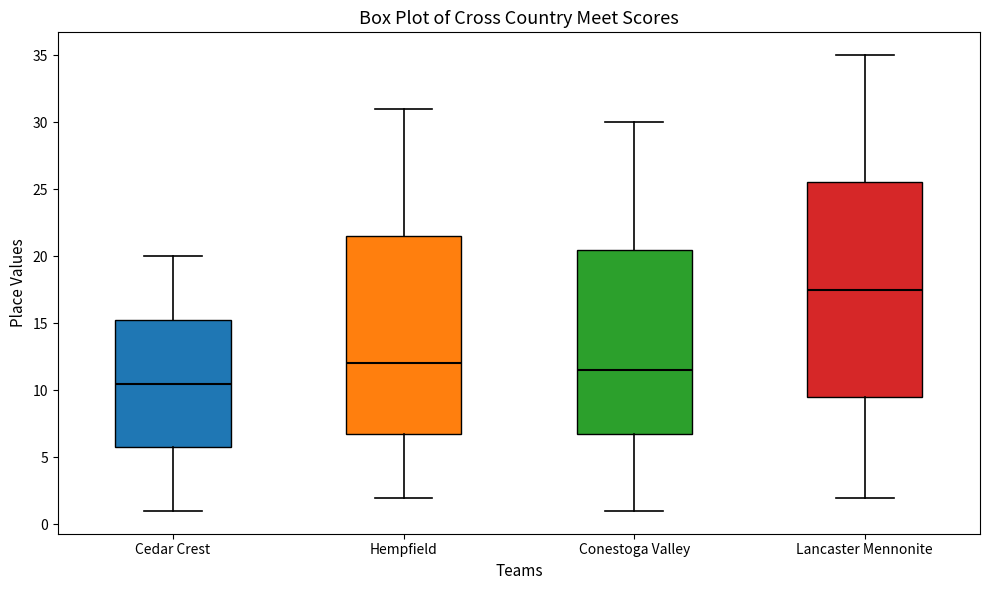

Reading left to right, transcribe this box plot: for each box, give where its median line is, the range the box spans, and where its two whiskers end, as read against the y-axis. The values are not printed on the chart, so give them approximately, as read against the axis.

Cedar Crest: median 10.5, box 6.0 to 15.5, whiskers 1.0 to 20.0
Hempfield: median 12.0, box 7.0 to 21.5, whiskers 2.0 to 31.0
Conestoga Valley: median 11.5, box 7.0 to 20.5, whiskers 1.0 to 30.0
Lancaster Mennonite: median 17.5, box 9.5 to 25.5, whiskers 2.0 to 35.0